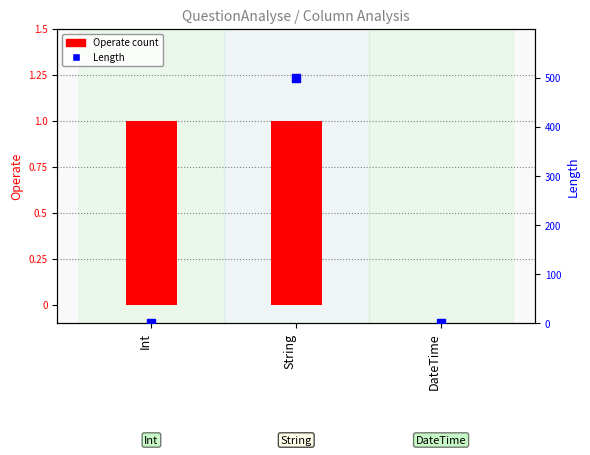

Which series has the largest total across all categories?

Length